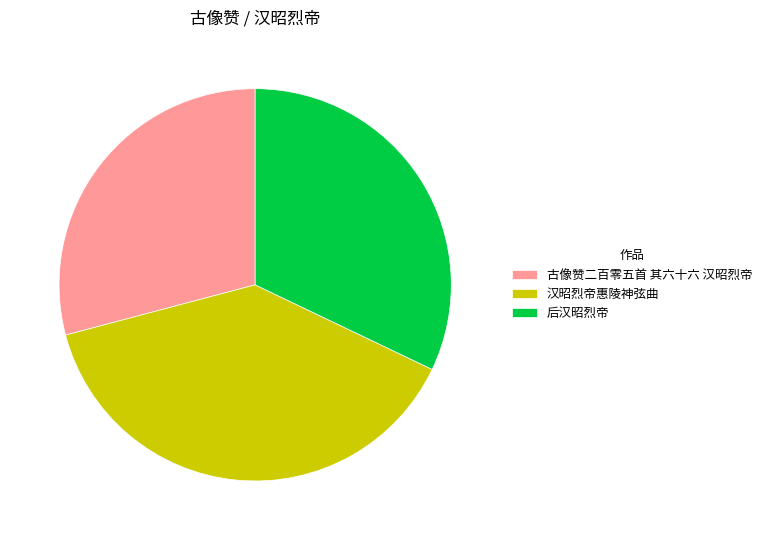

Is 古像赞二百零五首 其六十六 汉昭烈帝 the majority of the pie?

No